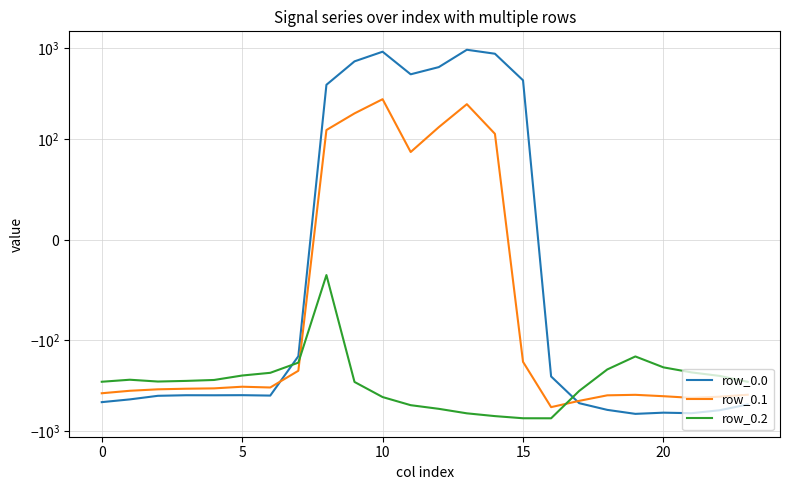

How many negative values does the row_0.0 series have?

16